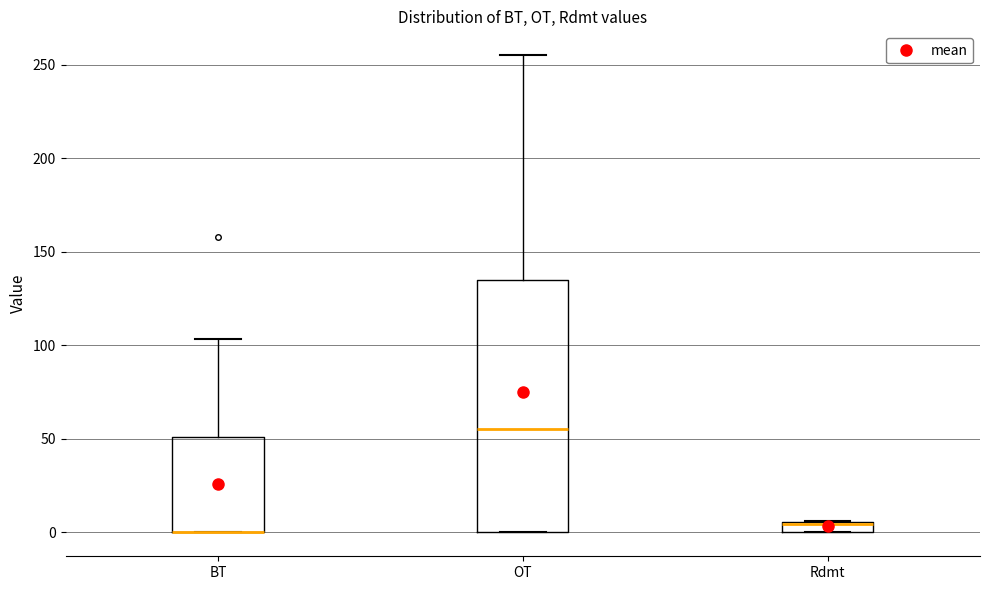

Where does the upper whisker of the box for BT end on the y-axis? The values are not printed on the chart, so give them approximately, as read against the axis.

105